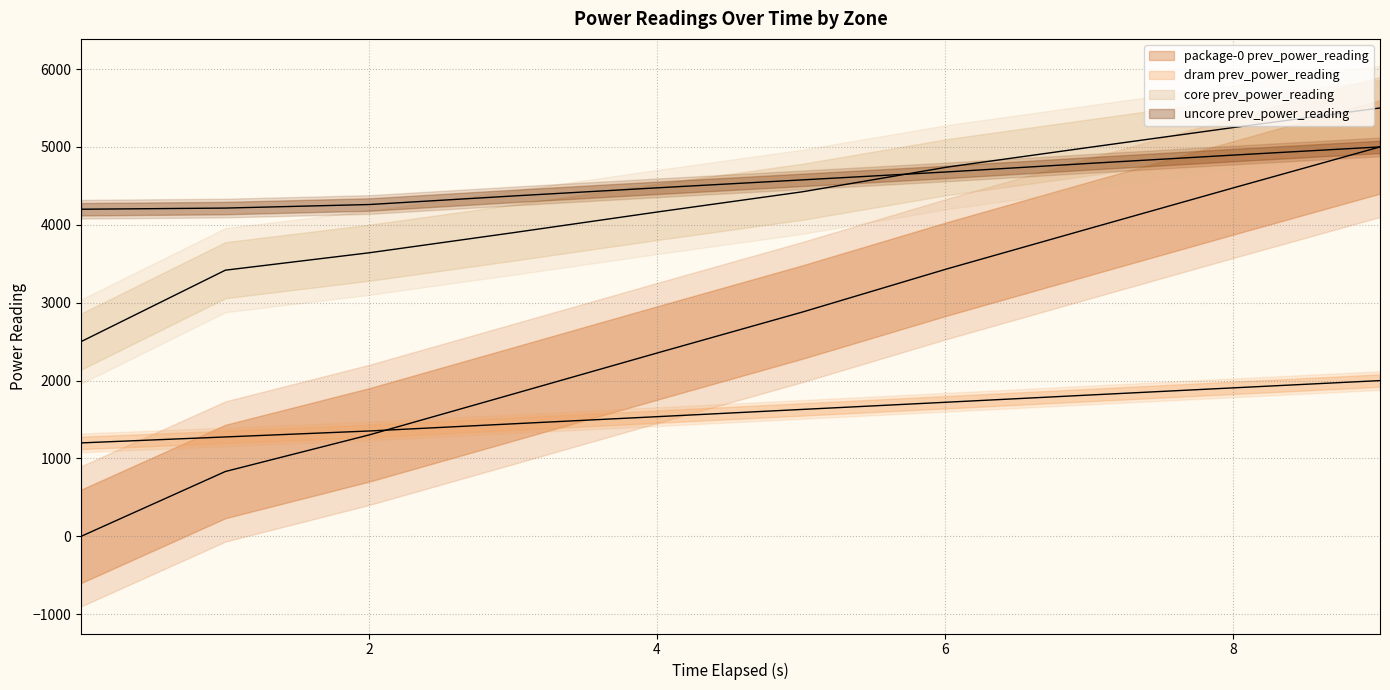

What is the maximum value for core prev_power_reading?

5500.0